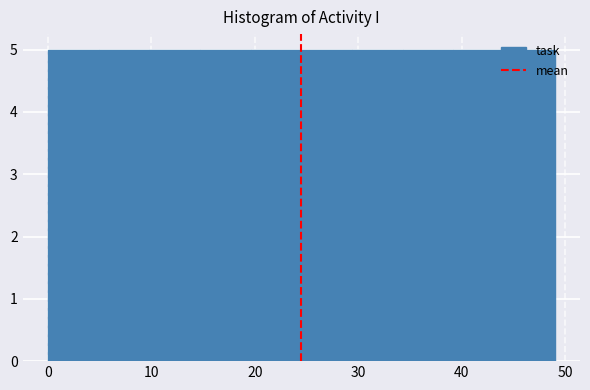

What is the height of the bar covering 14.7 to 19.6 on the x-axis? Neither the bar edges nor the heights are printed on the chart, so give them approximately, as read against the axes.

5